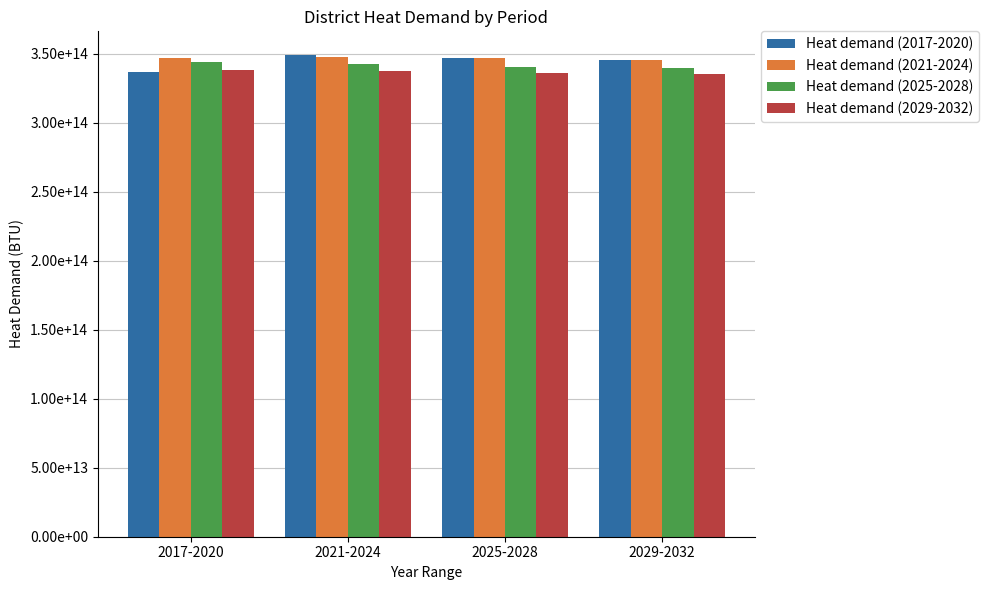

What is the difference between the second highest and minimum values in the Heat demand (2021-2024) series?

1142235395835